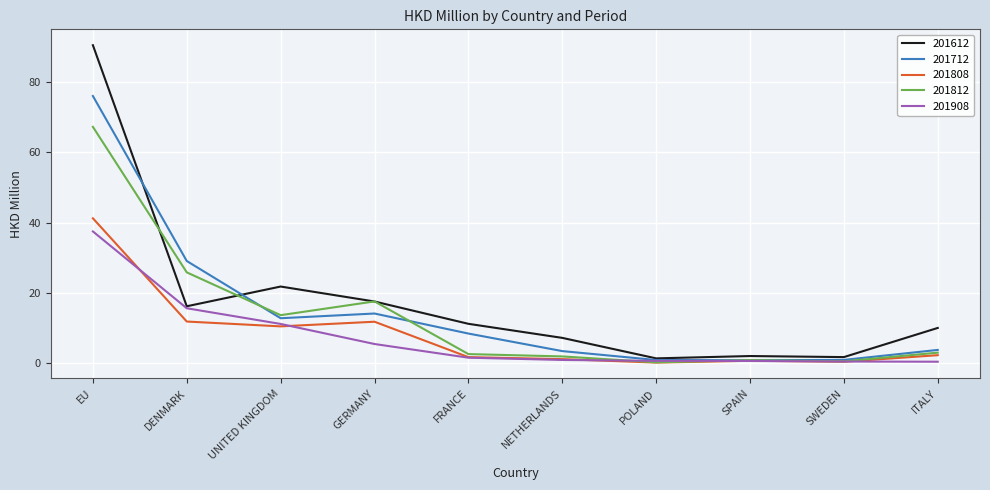

How many lines are shown in the chart?

5